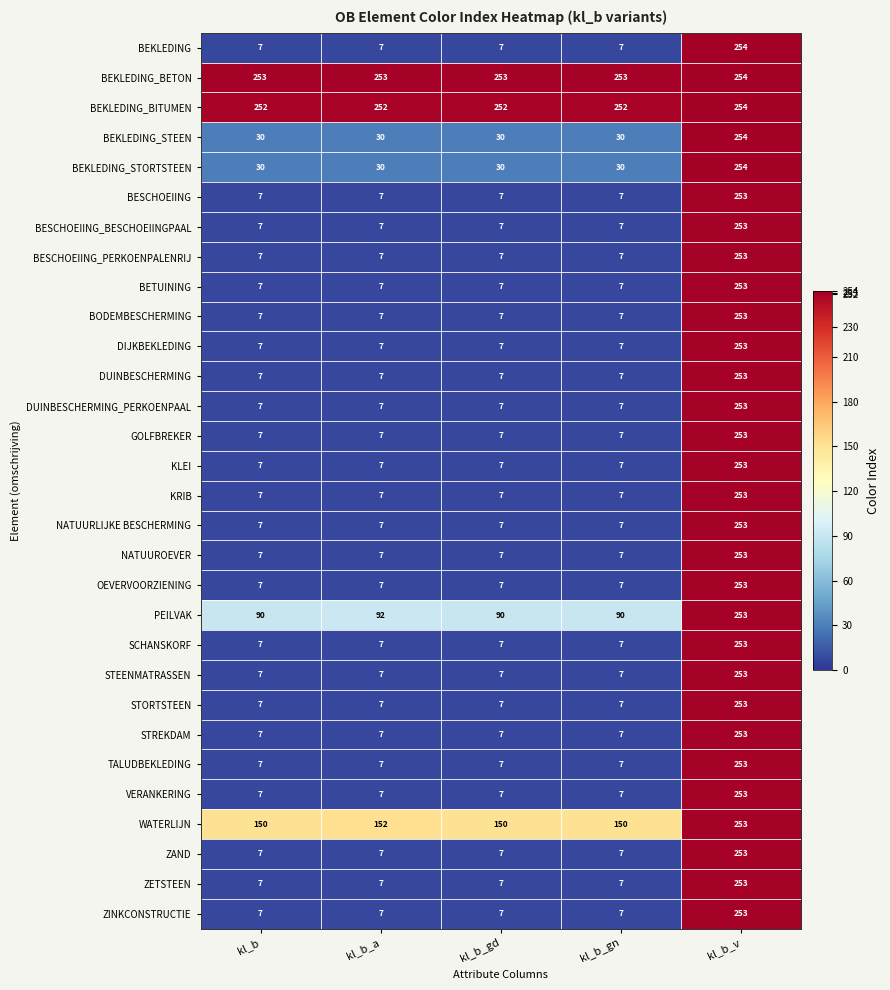

Which series has the widest spread of values?

BEKLEDING